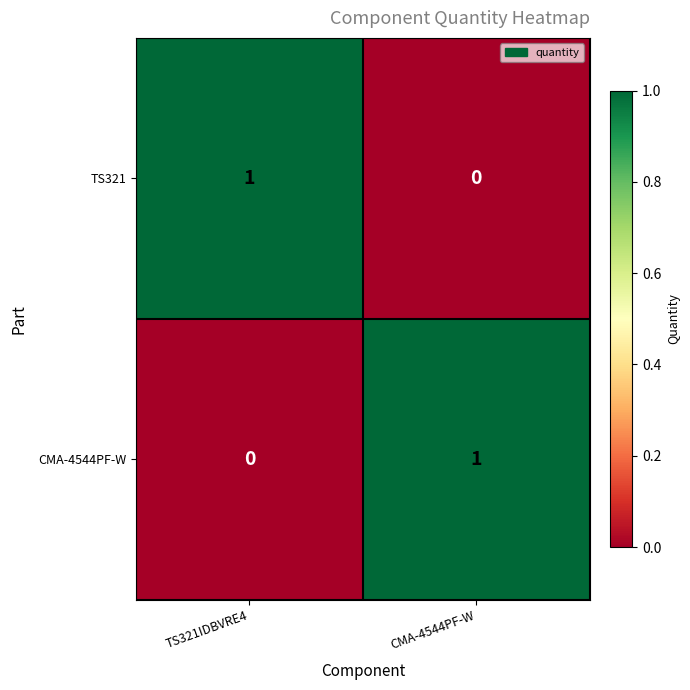

Is it true that TS321 equals 2 at TS321IDBVRE4?

False